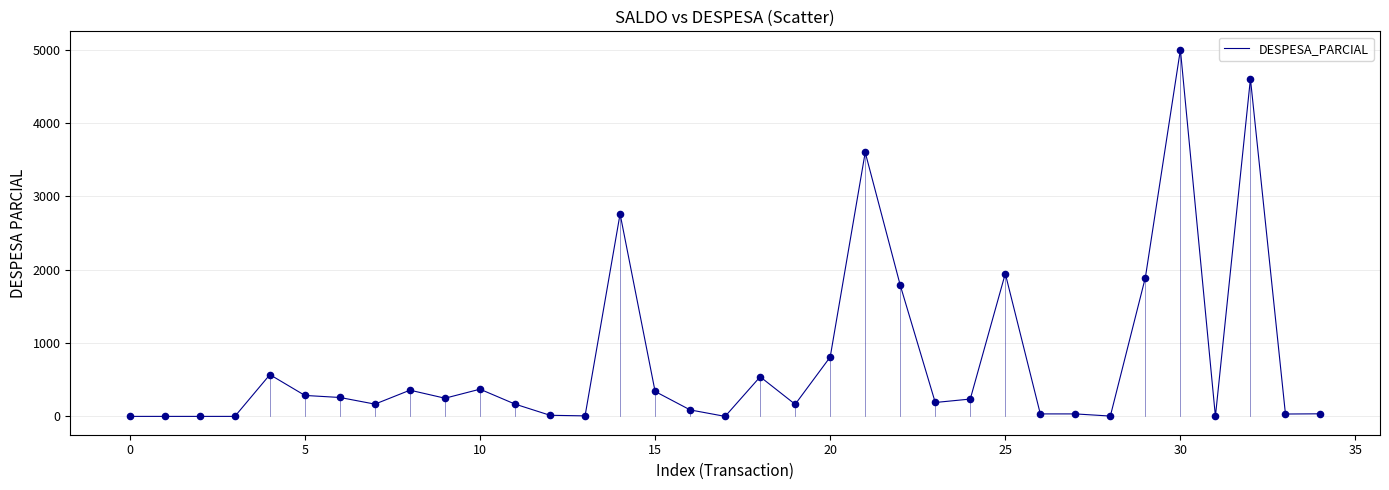

What is the maximum value shown in the chart?

5000.0